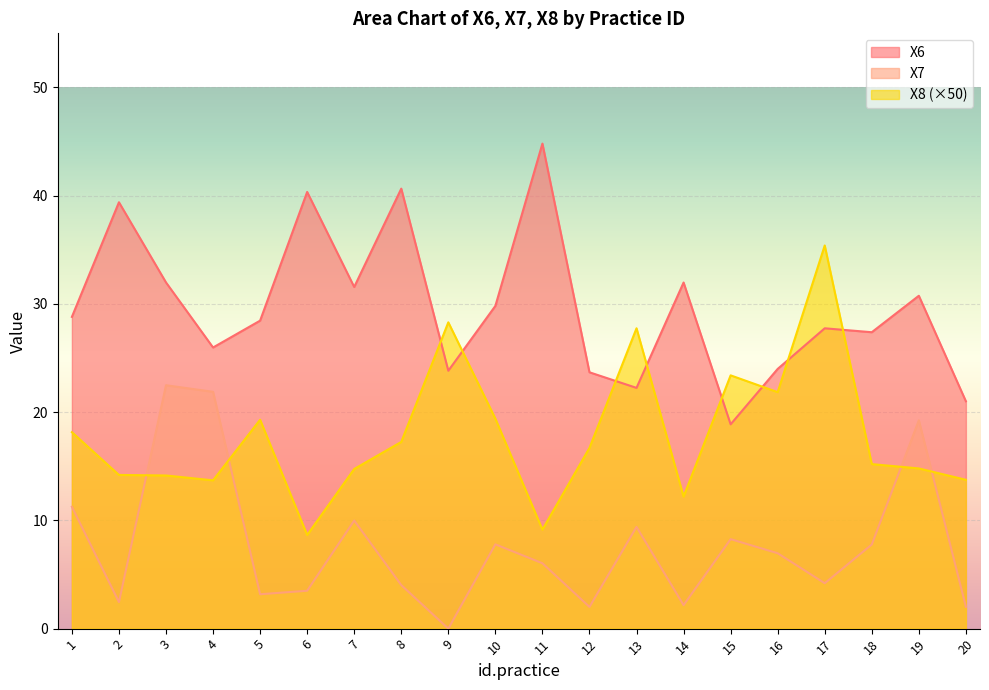

True or false: X8 has more than 2 interior local peaks.

True